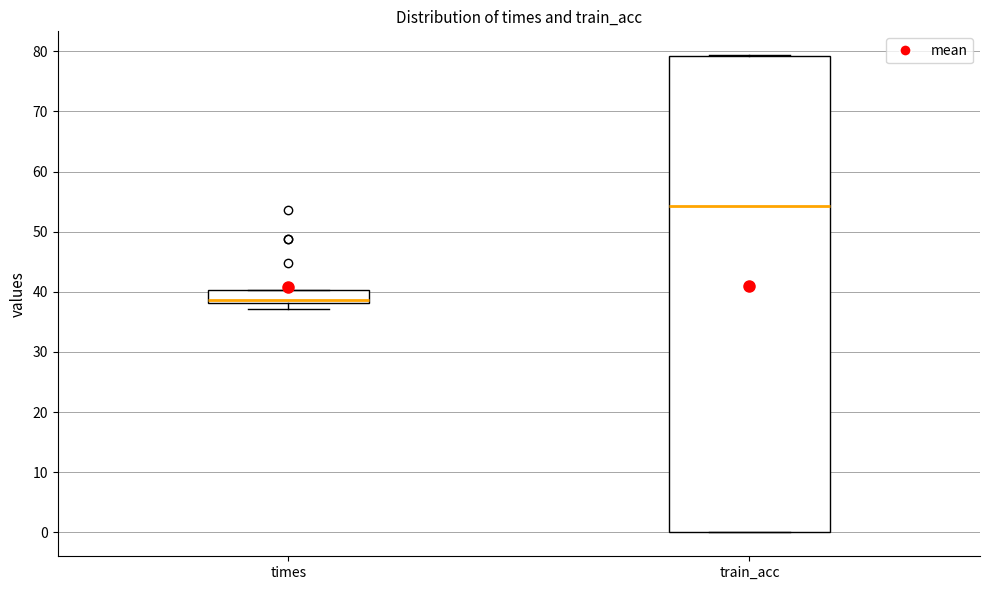

Which box has the highest median line?

train_acc